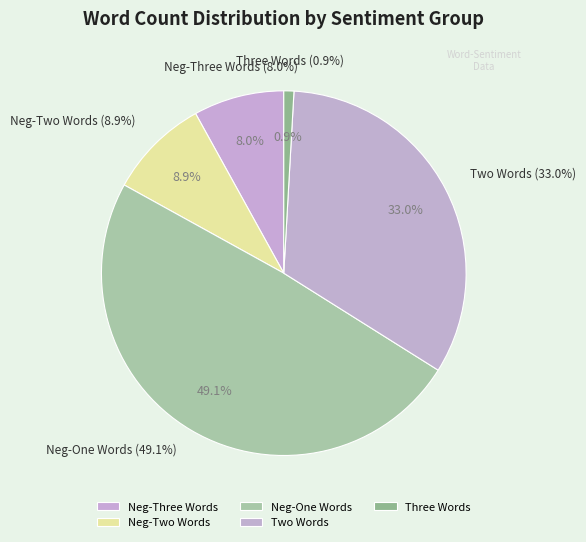

True or false: negThree Word Count > 0 accounts for 18% of the total.

False